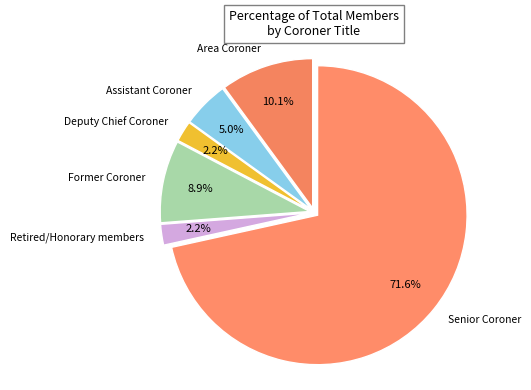

To the nearest percent, what portion does Area Coroner represent?

10%